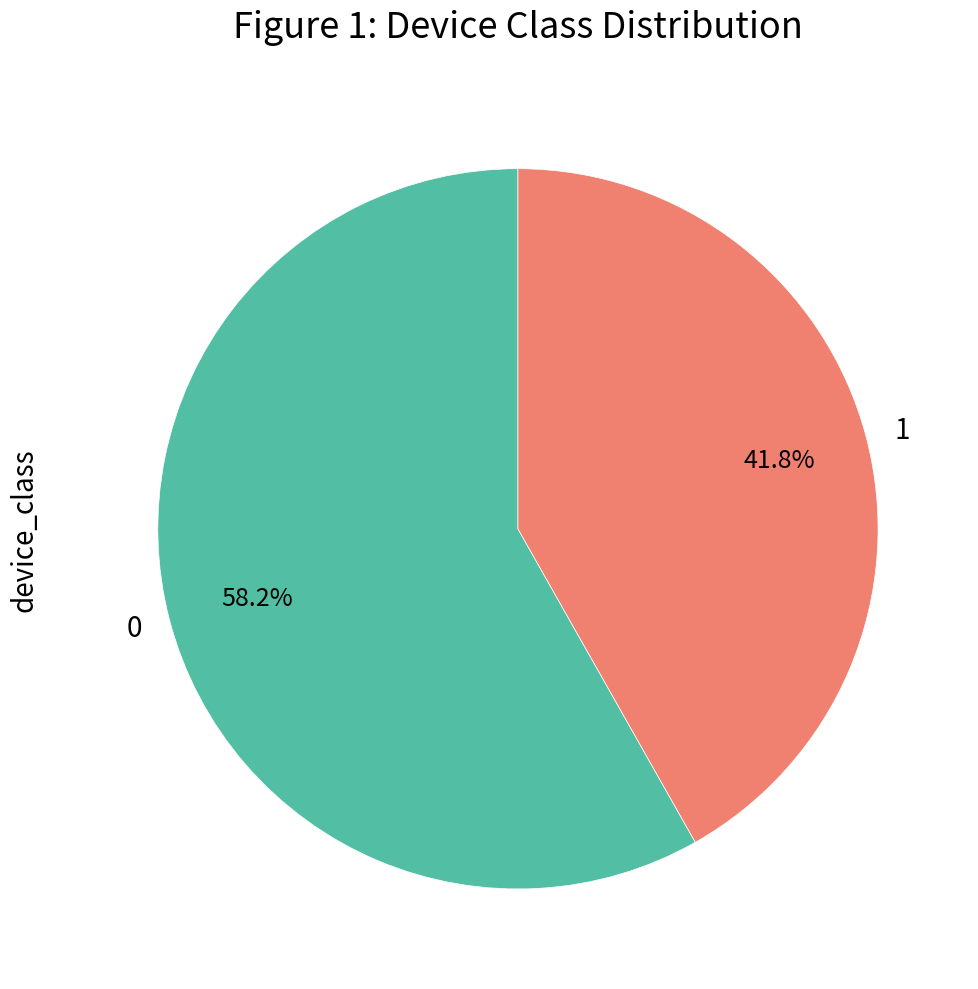

What portion of the pie excludes 1?

58.2%